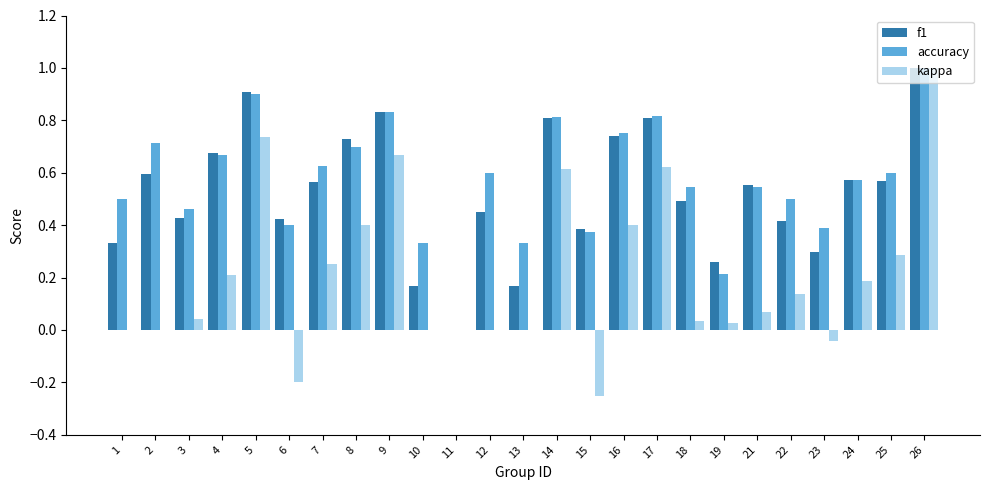

What is the sum of all kappa values?

5.2